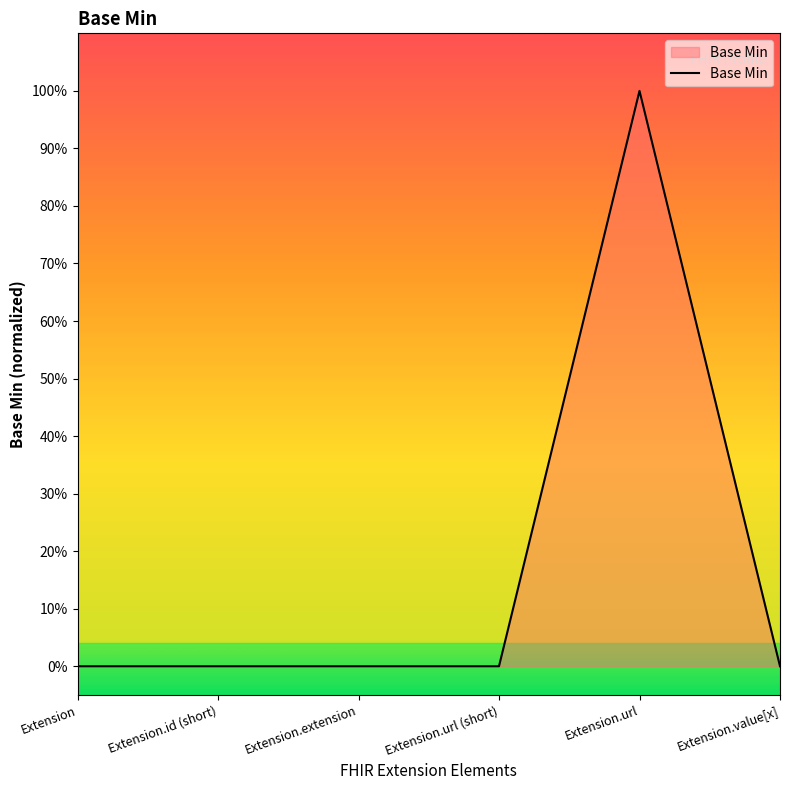

At which category does the data reach its first local peak?

Extension.url